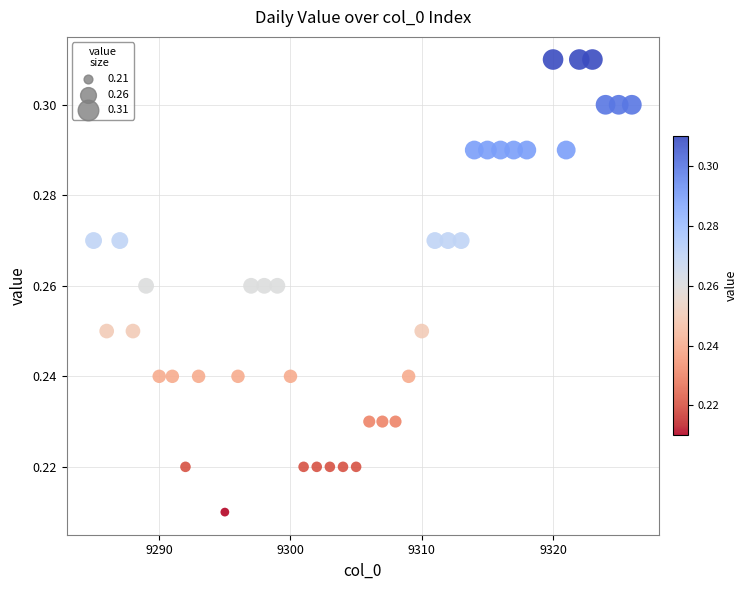

What is the range of X values (max minus min)?

41.0